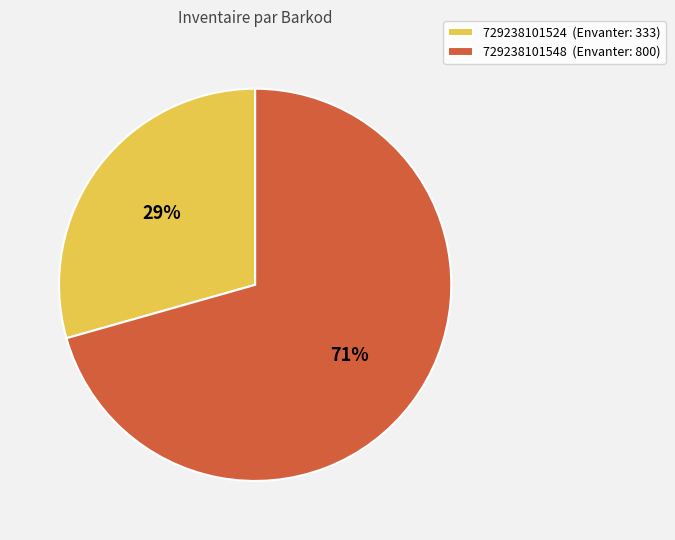

The 729238101548 slice represents 71% of the pie. True or false?

True